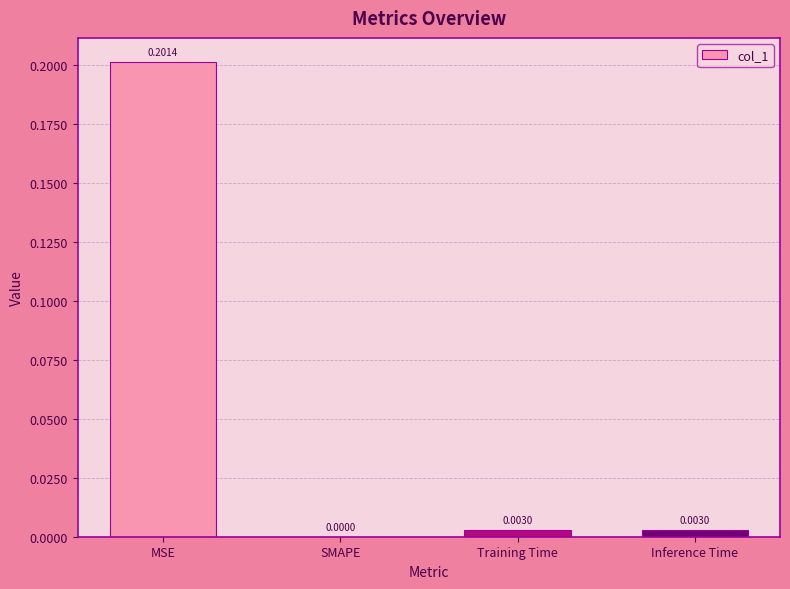

At which category does the chart reach its peak across all series?

MSE